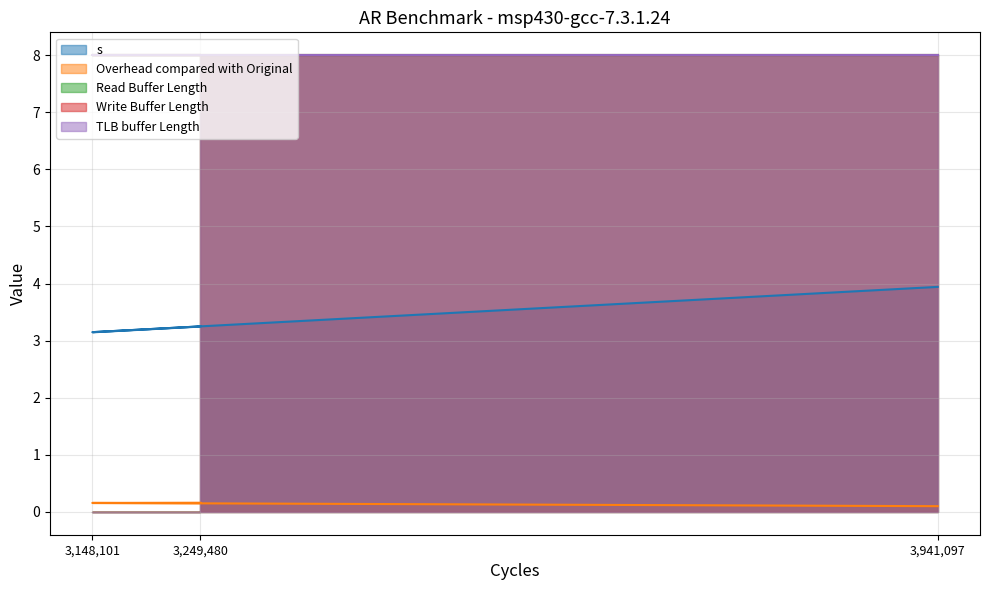

True or false: Overhead compared with Original has a value of 0.2 at O2.

True